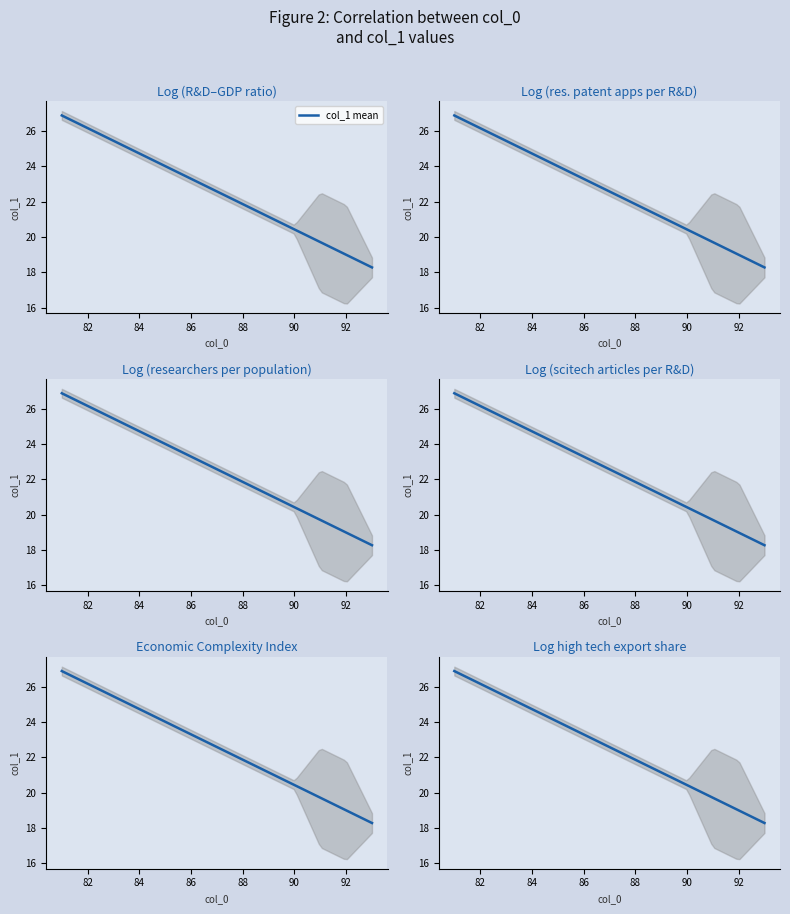

Does the chart display data point markers on the line(s)?

No